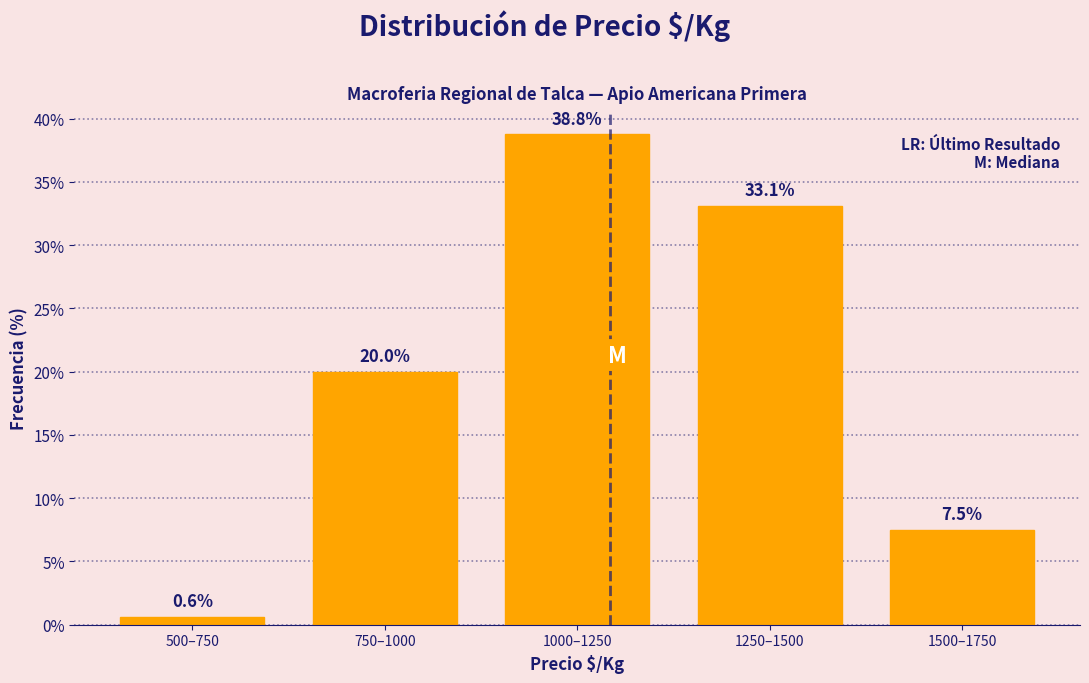

Reading right to left, extract all data points from this chart.

1500–1750=7.5	1250–1500=33.1	1000–1250=38.8	750–1000=20.0	500–750=0.6